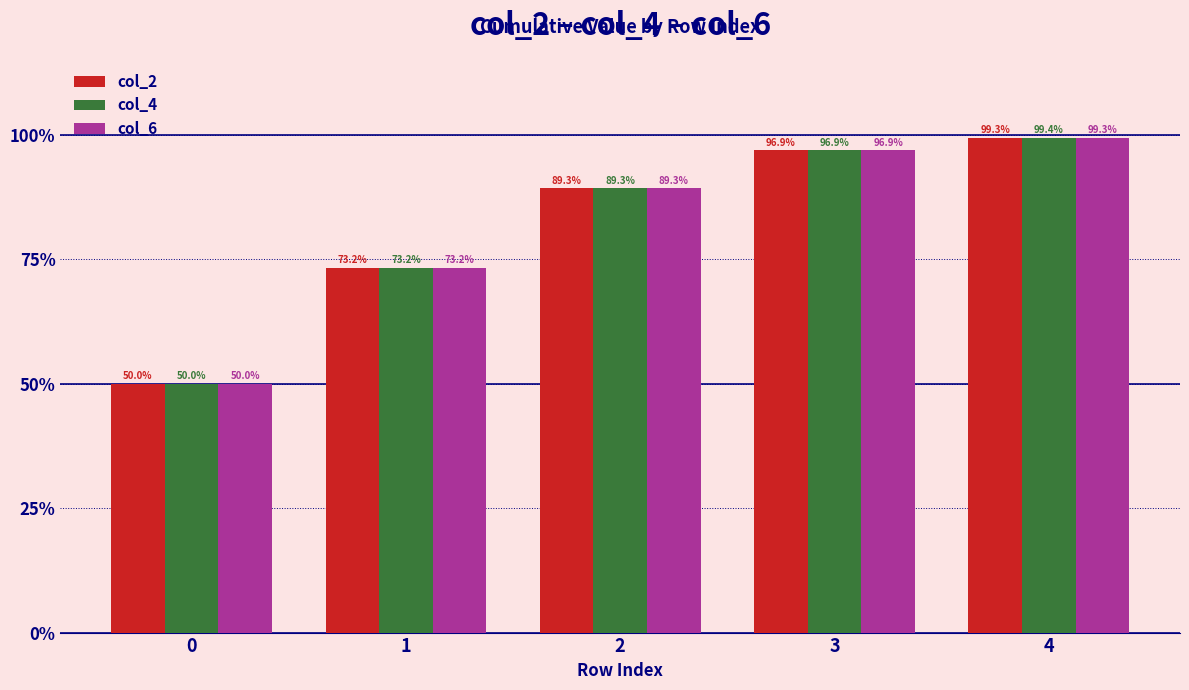

How many data points in col_2 are above 89?

3